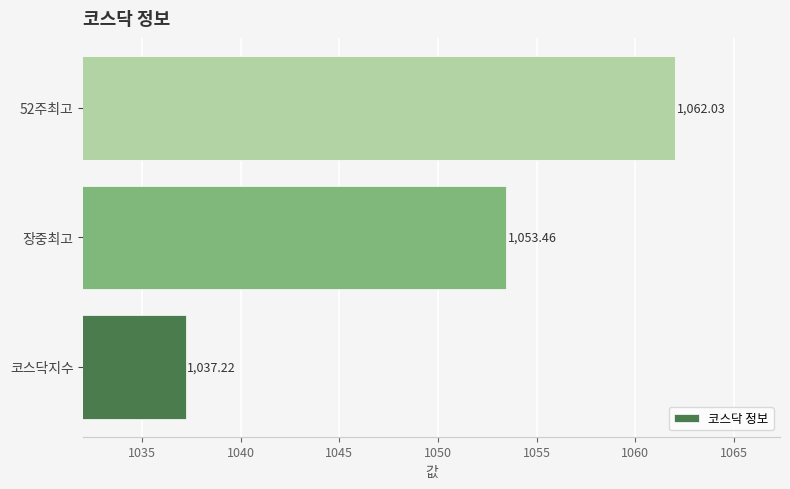

What is the change in value from 코스닥지수 to 장중최고?

+16.2